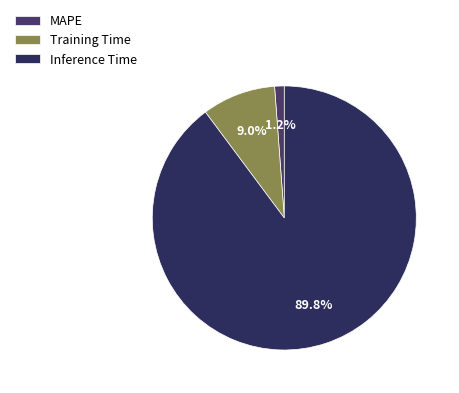

Combined, what portion of the pie is Training Time and MAPE?

10.2%